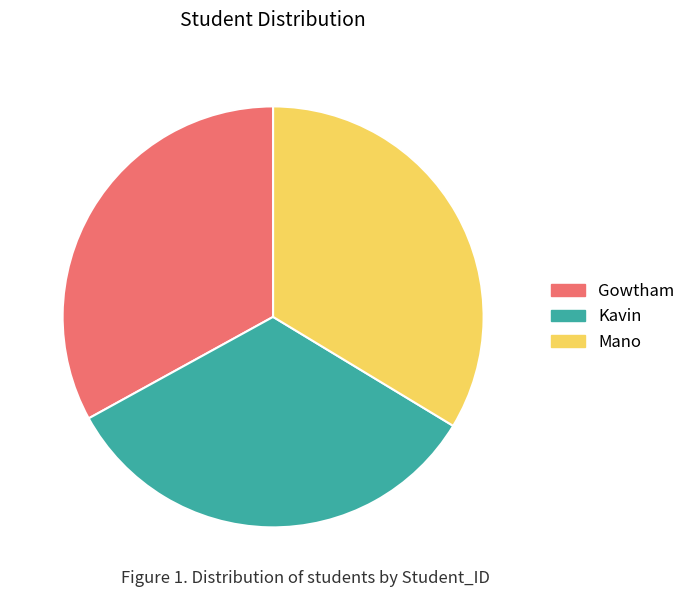

Is Gowtham the majority of the pie?

No